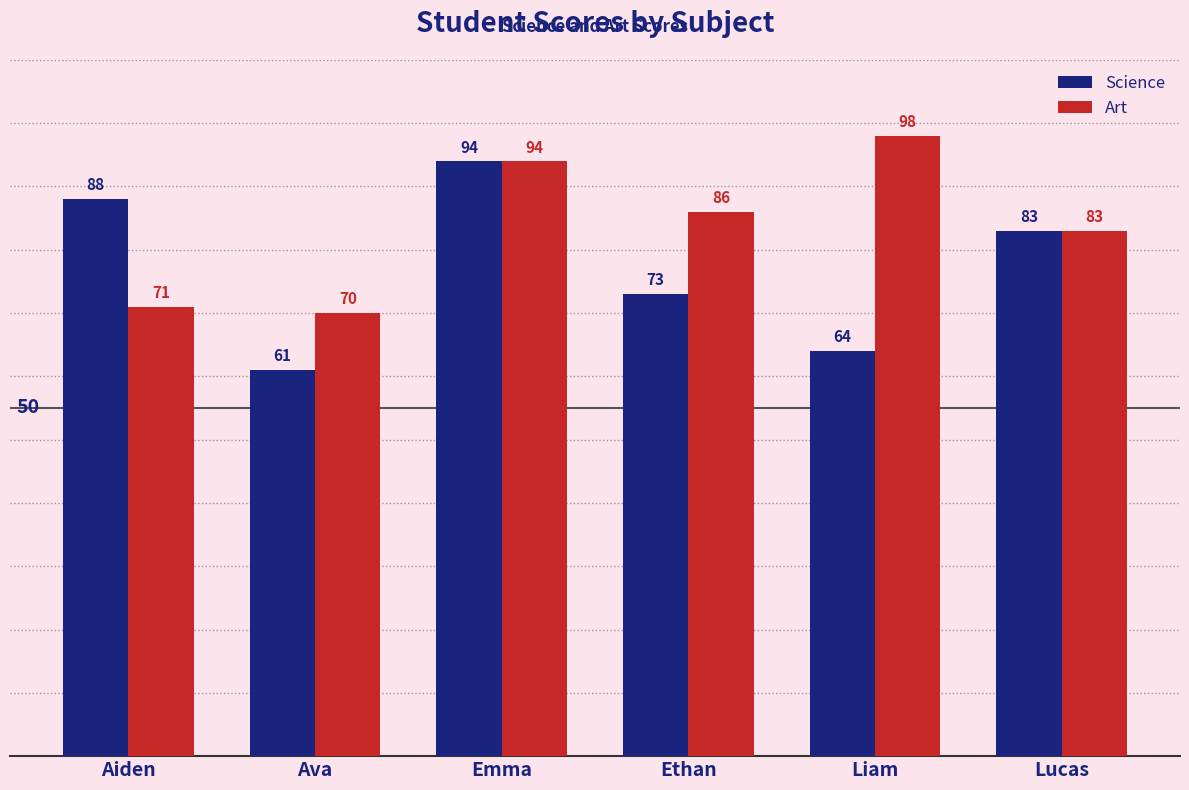

How many series are shown in this chart?

2